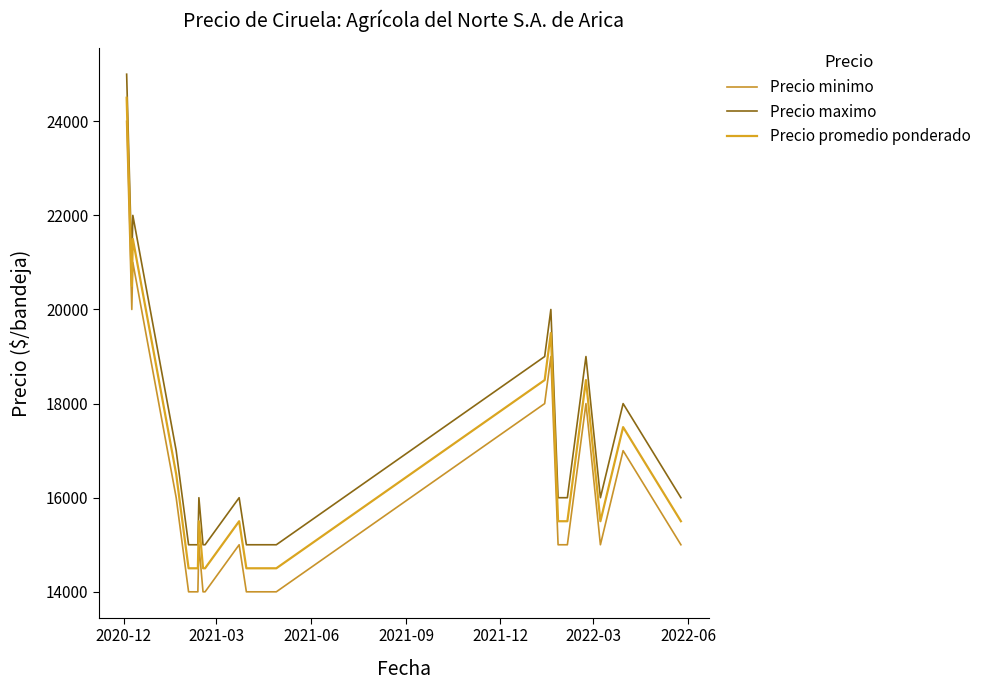

At which label does Precio minimo first exceed 15000?

2020-12